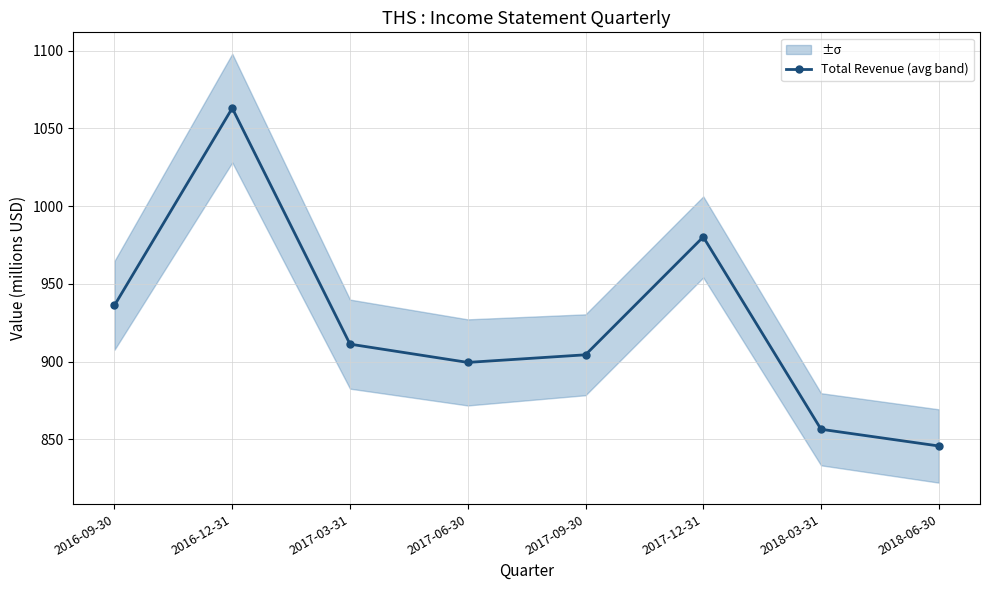

List the labels in order of value, largest first.

2016-12-31, 2017-12-31, 2016-09-30, 2017-03-31, 2017-09-30, 2017-06-30, 2018-03-31, 2018-06-30